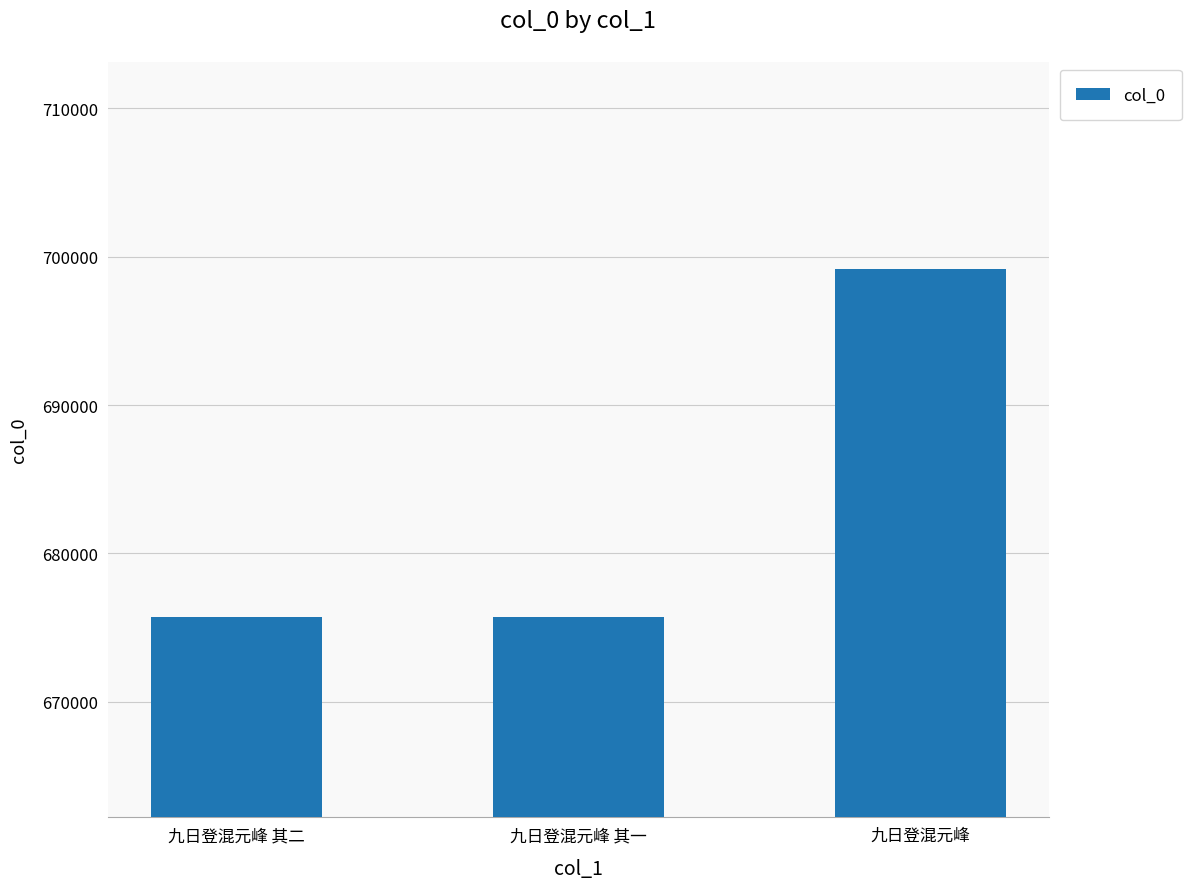

What is the label of the 1st bar from the right?

九日登混元峰